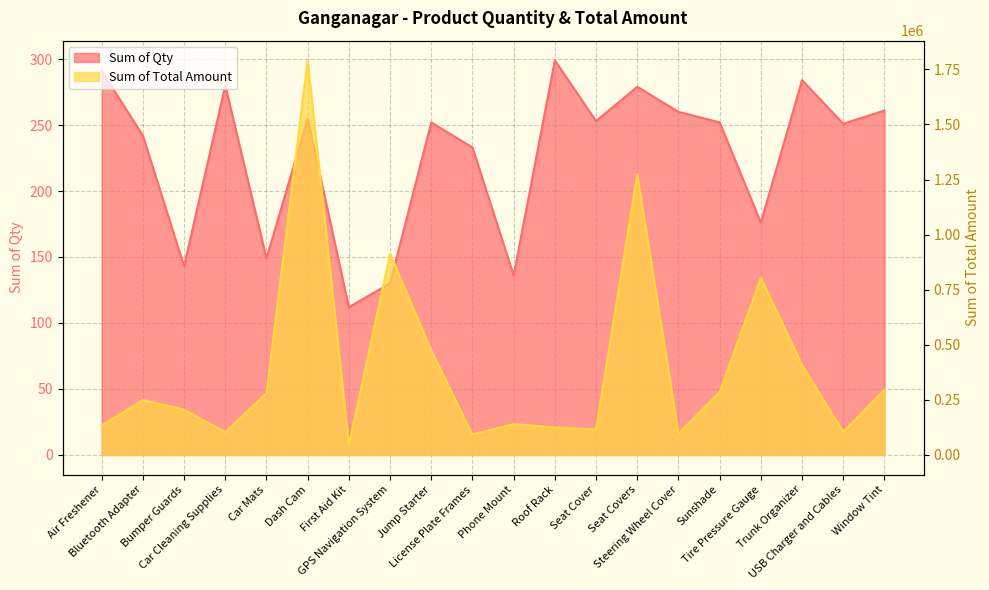

What is the sum of the Sum of Qty values at Car Cleaning Supplies and Tire Pressure Gauge?

456